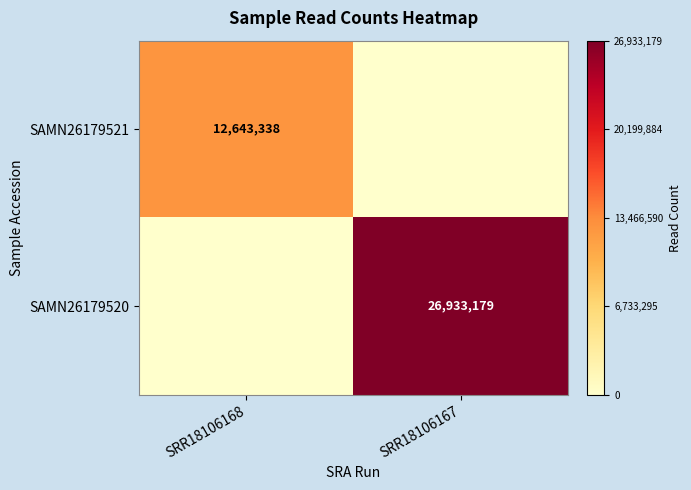

What is the difference between the highest and lowest values at SRR18106168?

12643338